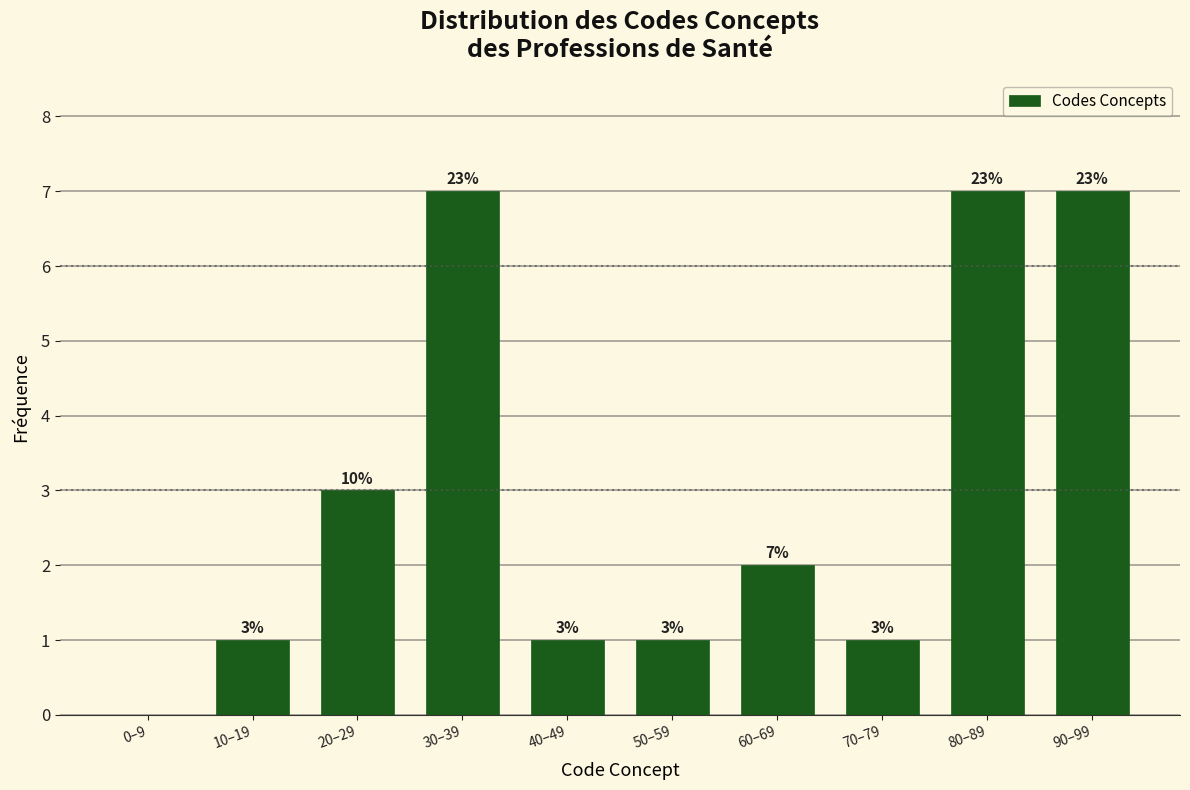

Reading right to left, transcribe all the data shown in this chart.

90–99=7	80–89=7	70–79=1	60–69=2	50–59=1	40–49=1	30–39=7	20–29=3	10–19=1	0–9=0